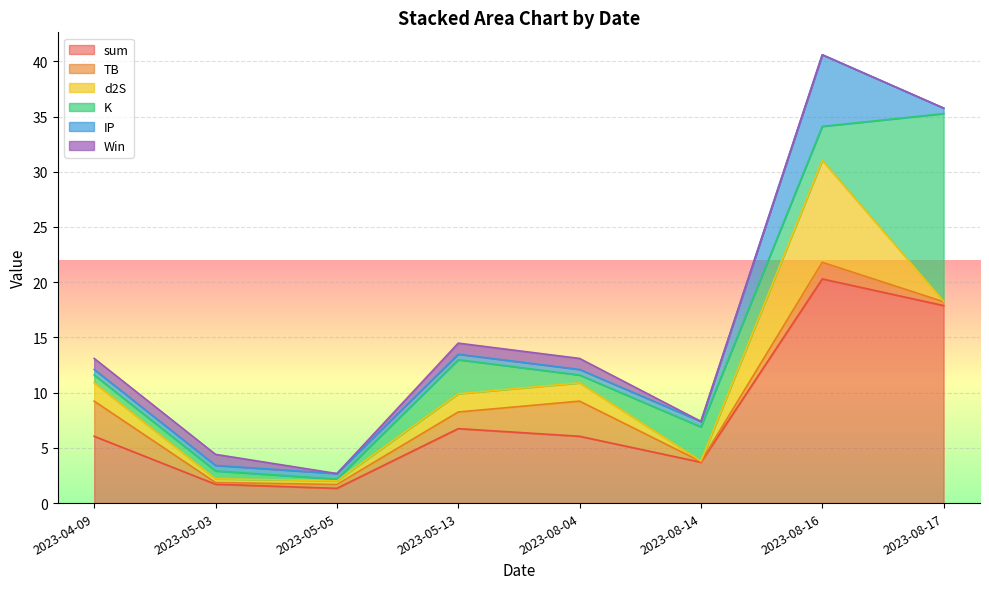

What position from the right is 2023-08-14?

3